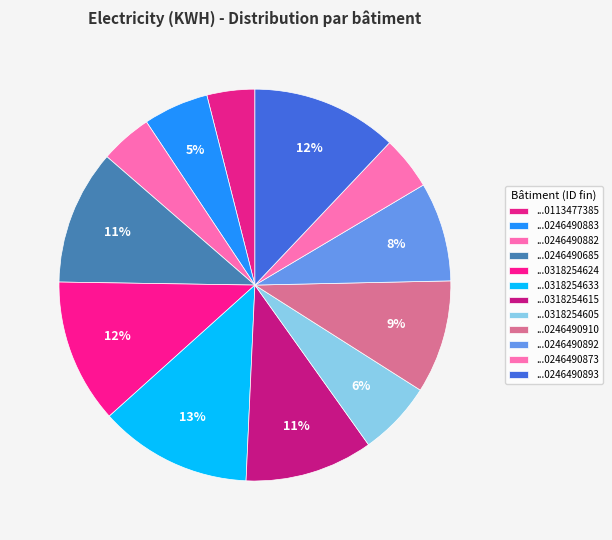

How many segments does this pie chart have?

12